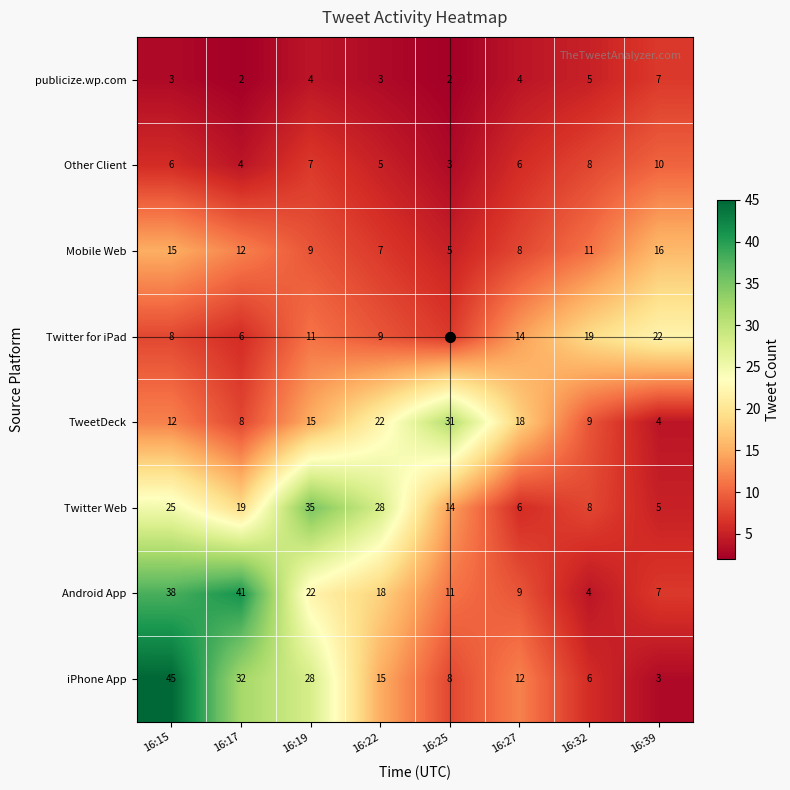

What is the smallest value displayed?

2